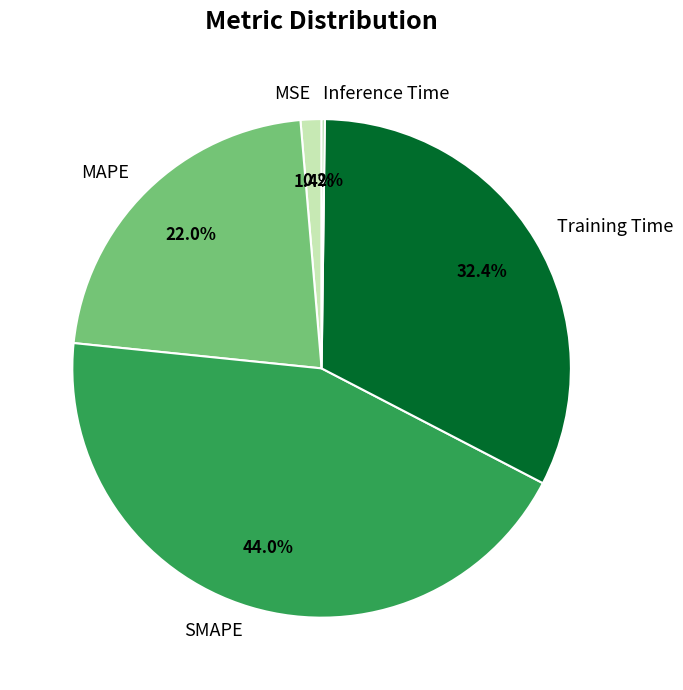

Which slice is the largest?

SMAPE